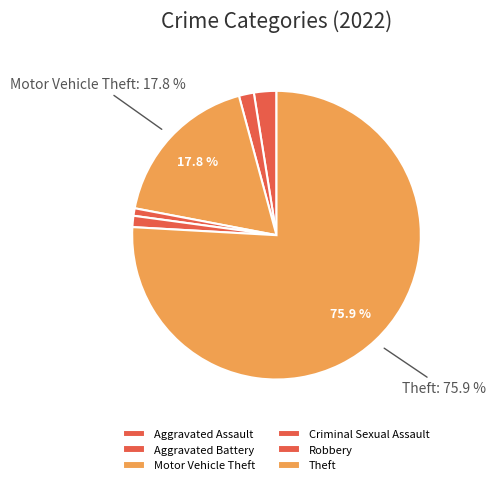

How much of the chart is everything except Criminal Sexual Assault?

99.2%